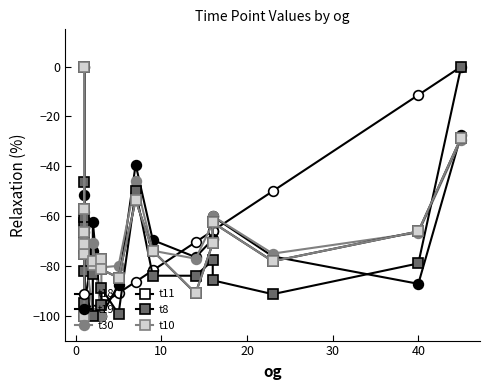

What is the difference between the maximum and minimum values in the t10 series?

100.0